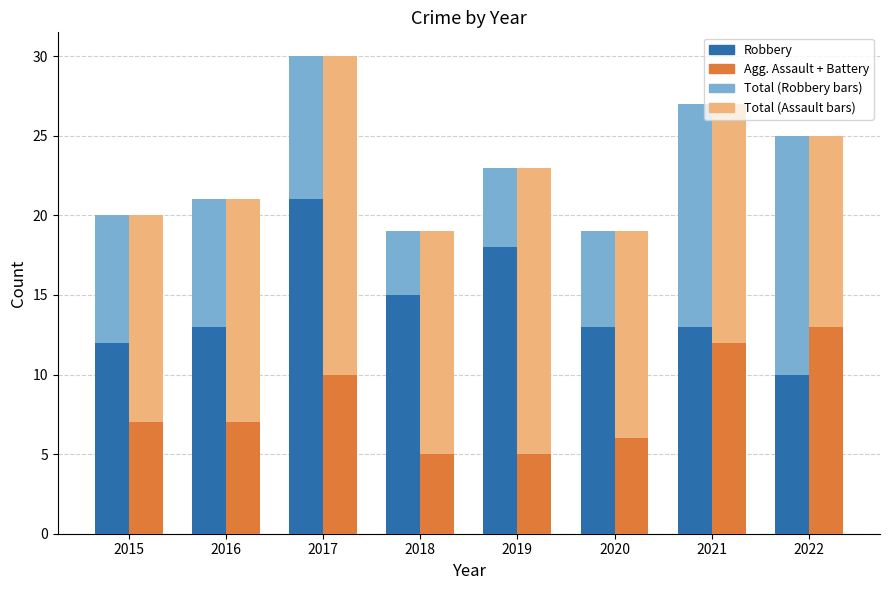

What is the smallest value displayed?

5